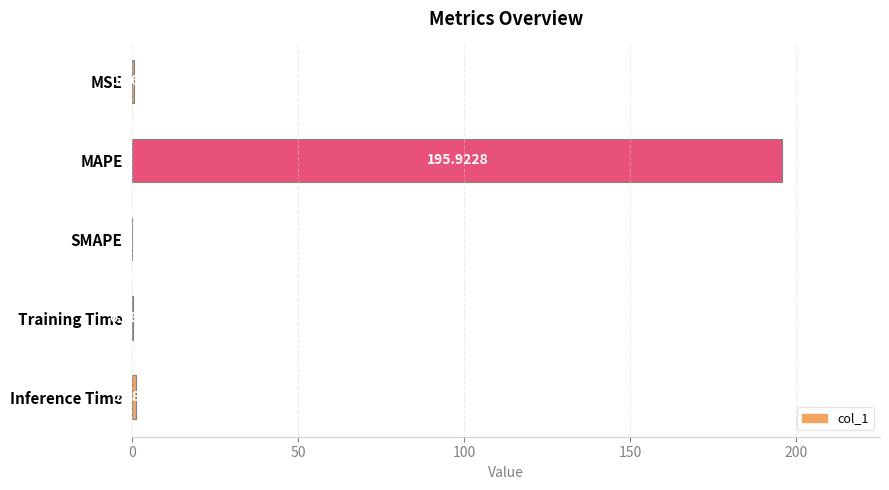

What is the sum of all values?

197.4